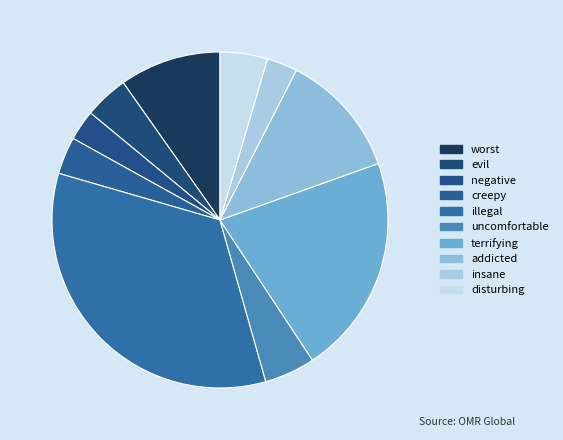

Between creepy and disturbing, which is larger?

disturbing